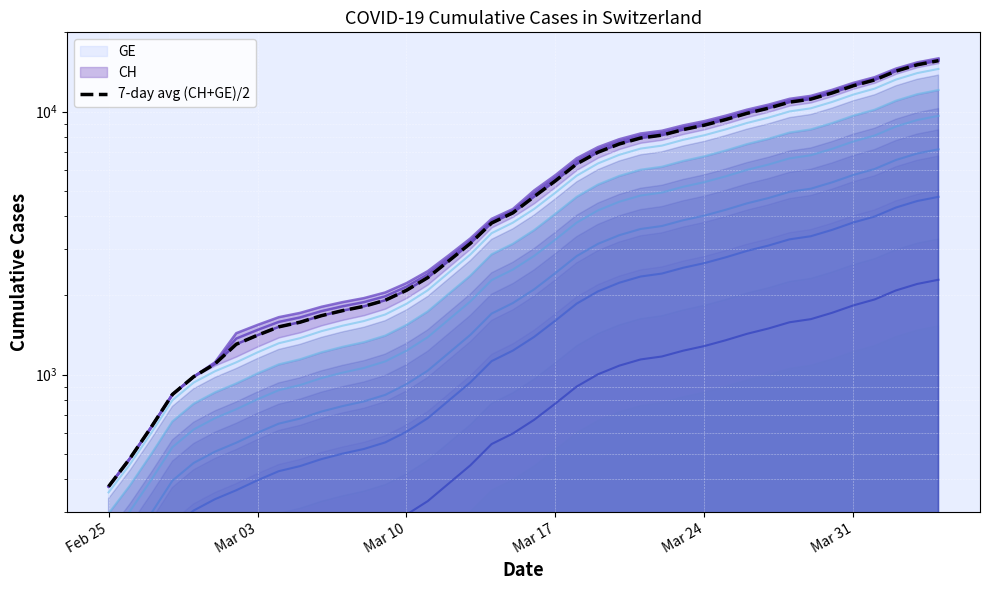

What is the average value?

5847.4